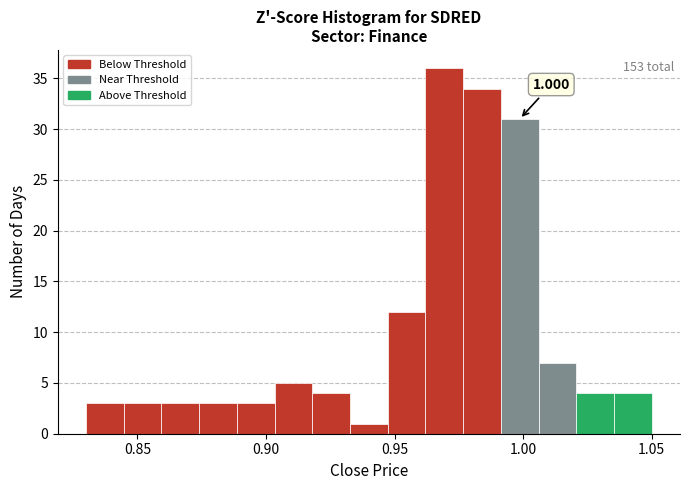

Around what value on the x-axis is the tallest bar? Give the approximate position of its centre, as read against the axis.

0.970